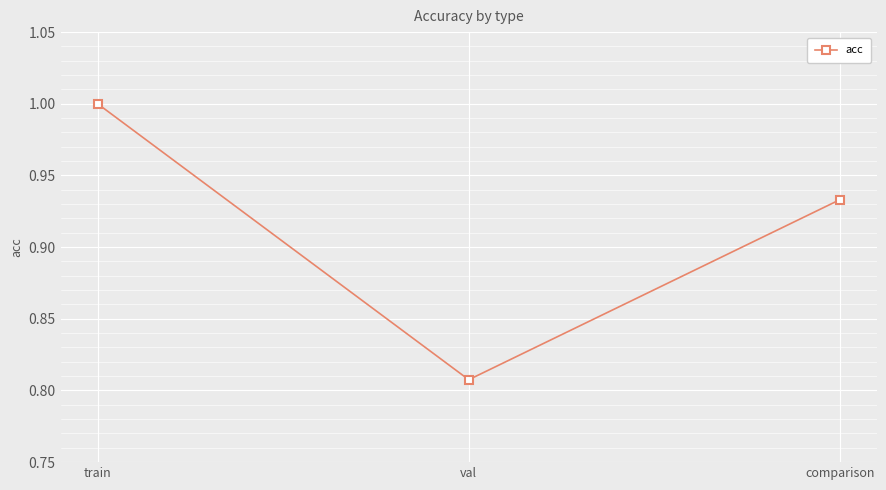

Between val and train, which is larger?

train